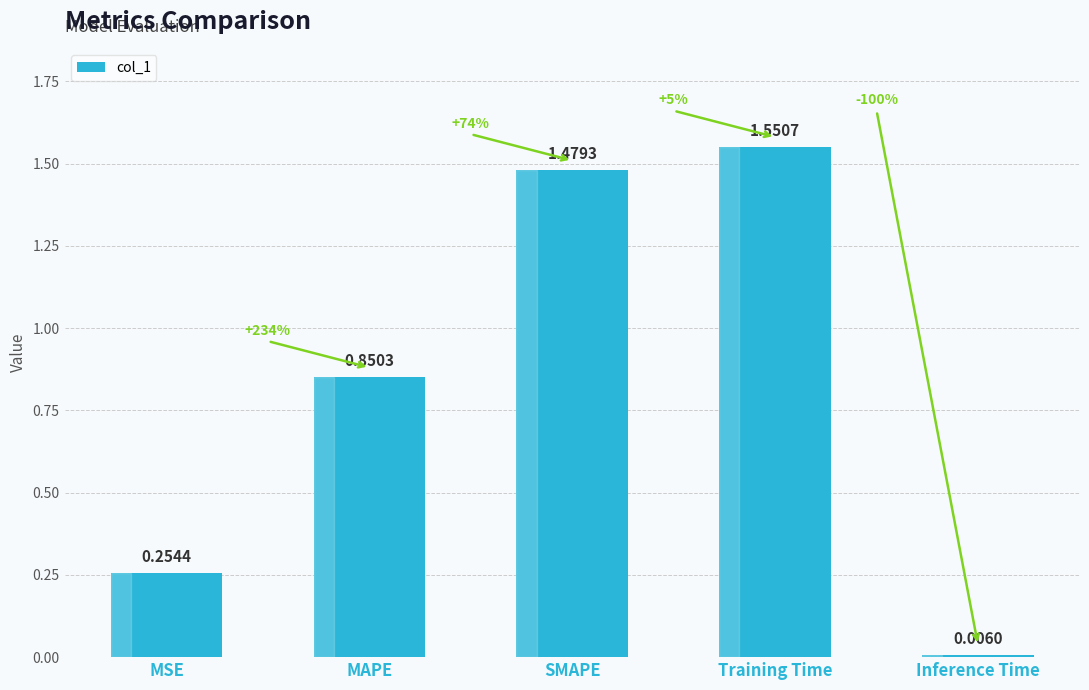

Does the chart contain stacked bars?

No